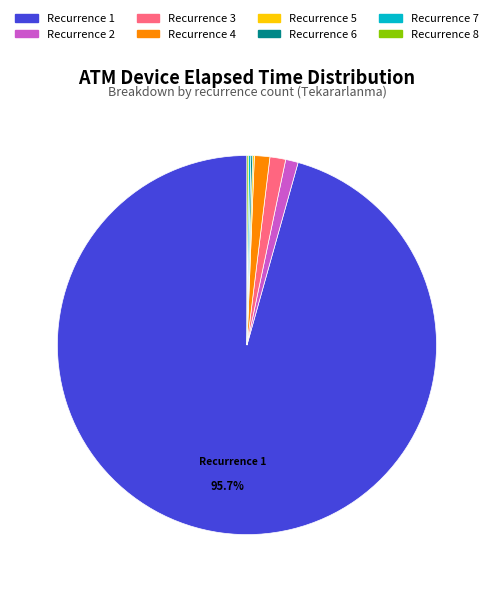

Is the sum of Recurrence 4 and Recurrence 2 greater than half?

No